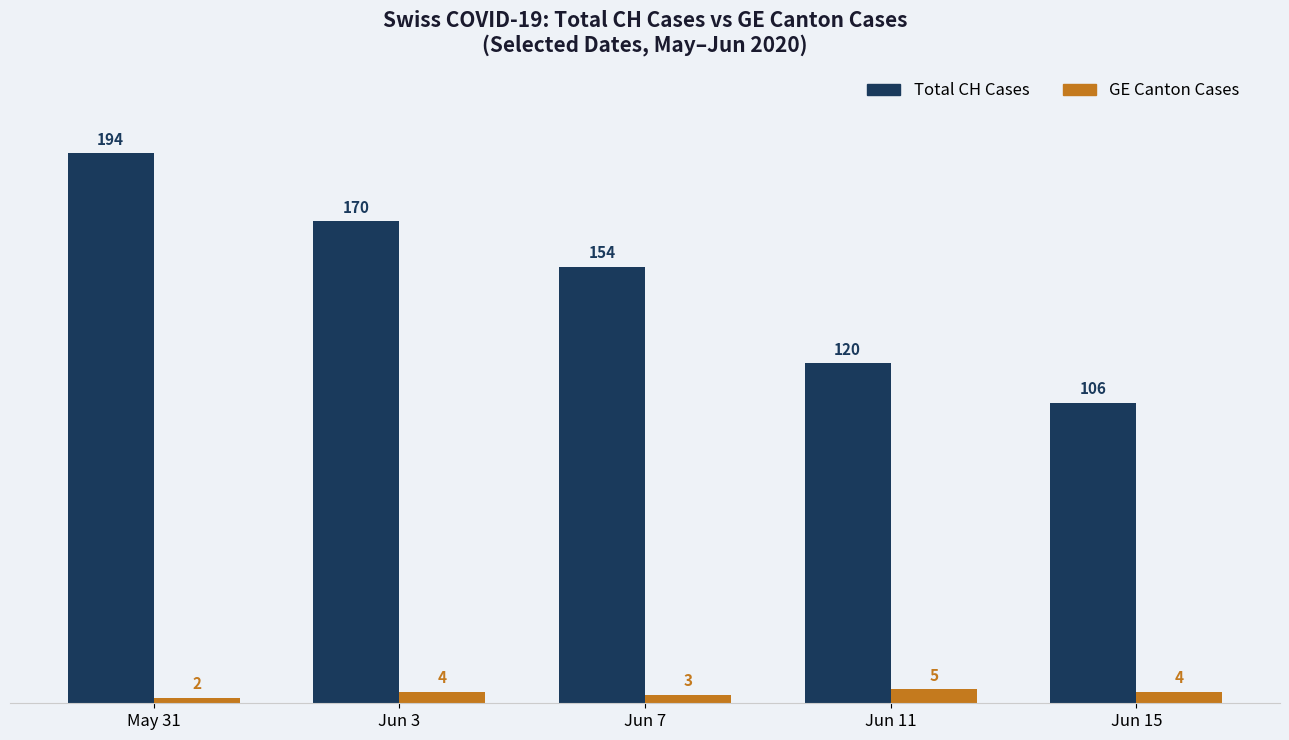

At which category does the chart reach its peak across all series?

May 31